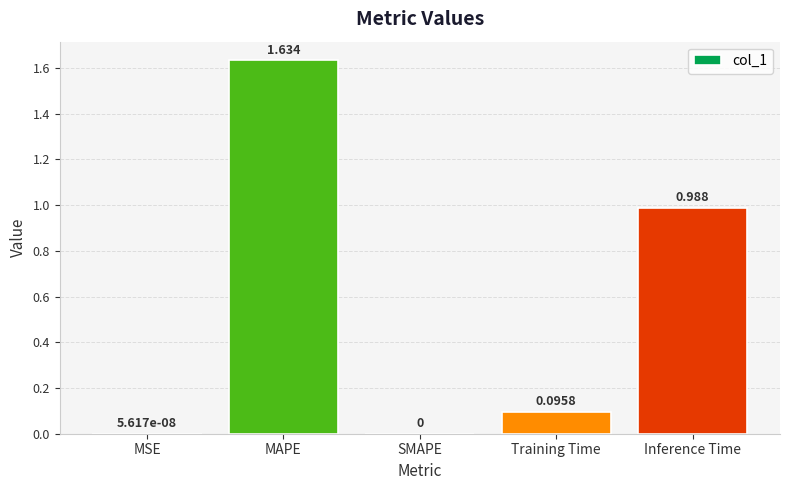

Which category has the highest value across all series?

MAPE